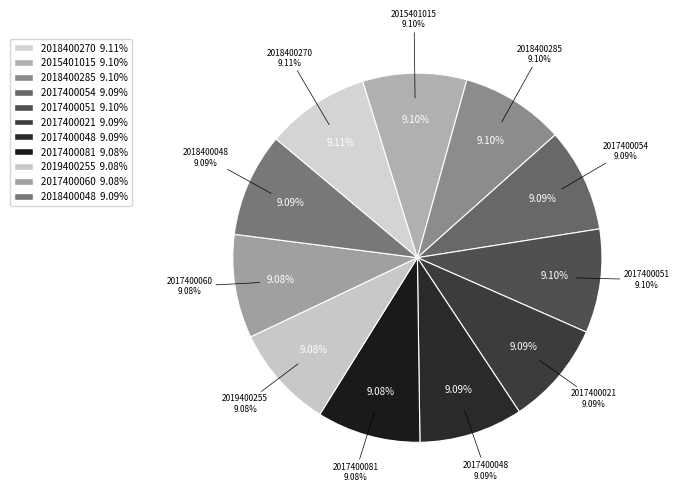

Combined, what portion of the pie is 2015401015 and 2017400060?

18.2%